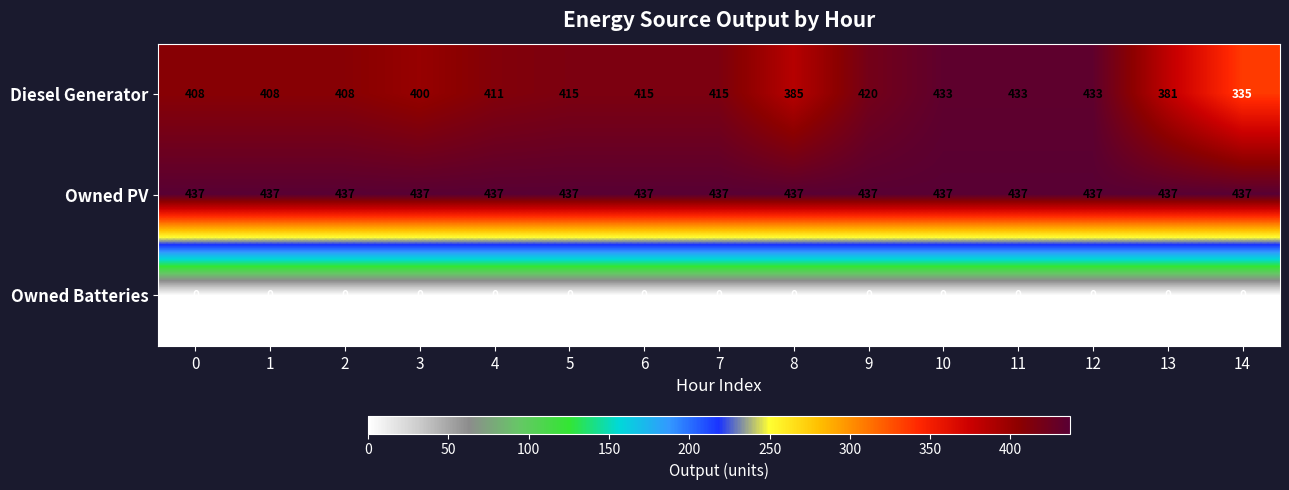

Rank the series by their maximum value, from lowest to highest.

Owned Batteries, Diesel Generator, Owned PV